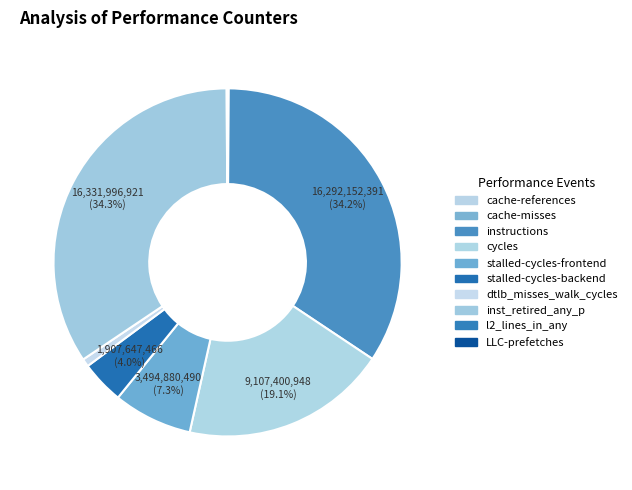

What is the largest slice in the pie chart?

inst_retired_any_p